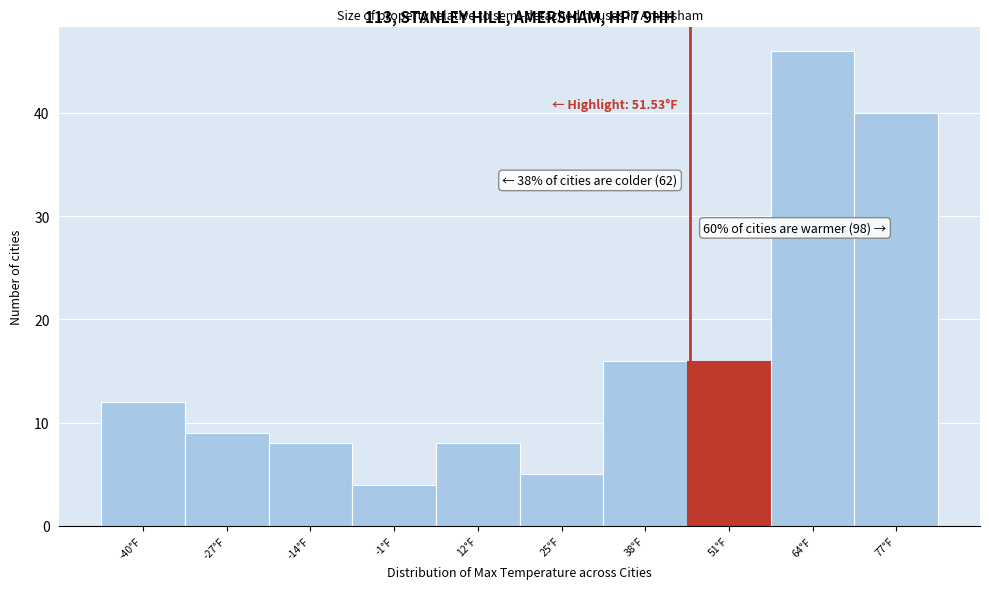

Reading right to left, extract all data points from this chart.

40	46	16	16	5	8	4	8	9	12